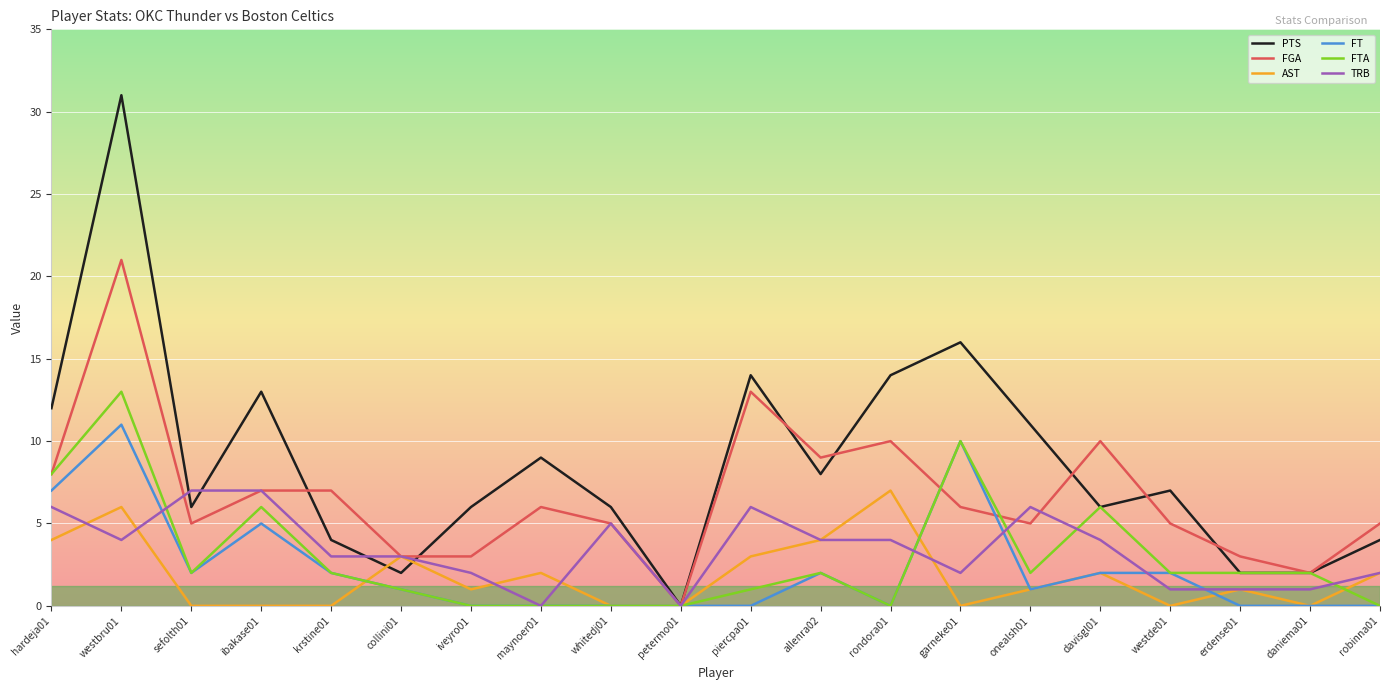

Where does the PTS series first go above 7?

hardeja01